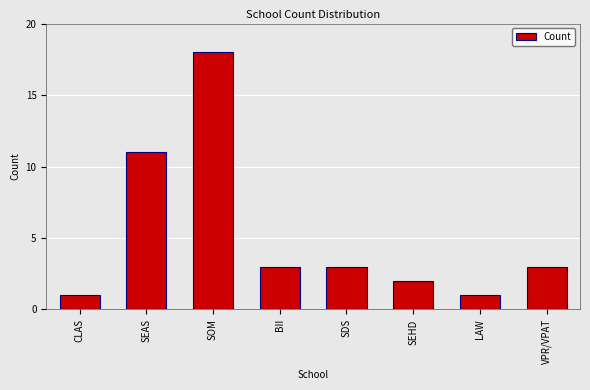

At which label is the value closest to 9?

SEAS